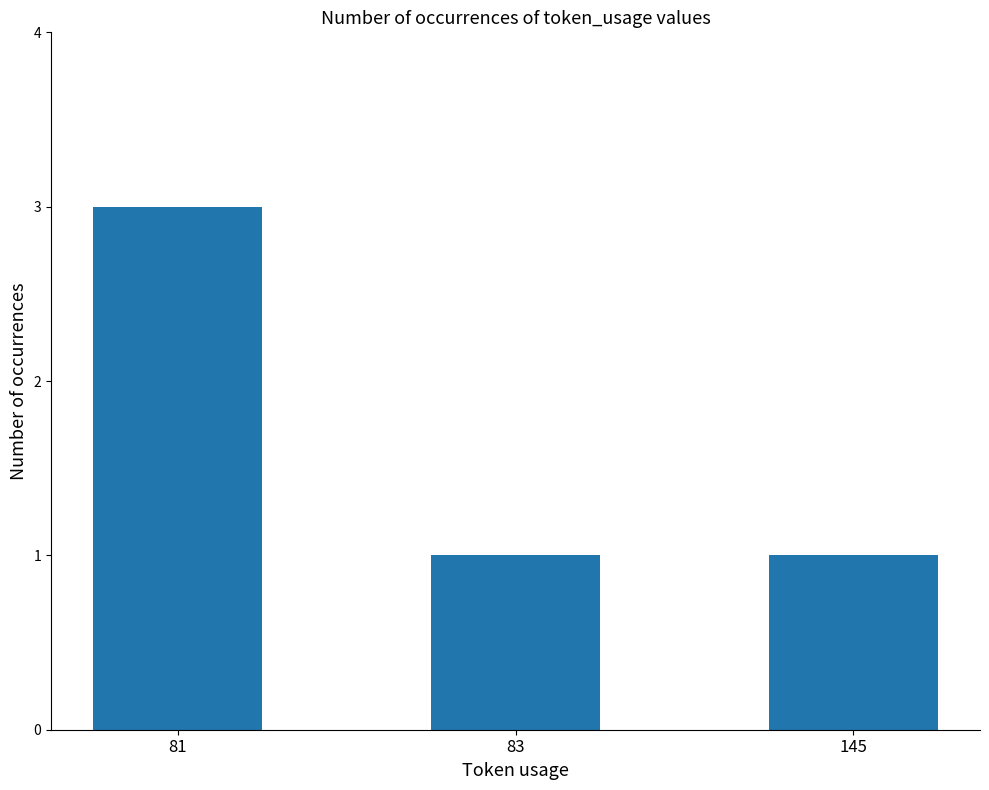

Reading left to right, transcribe all the data shown in this chart.

3	1	1